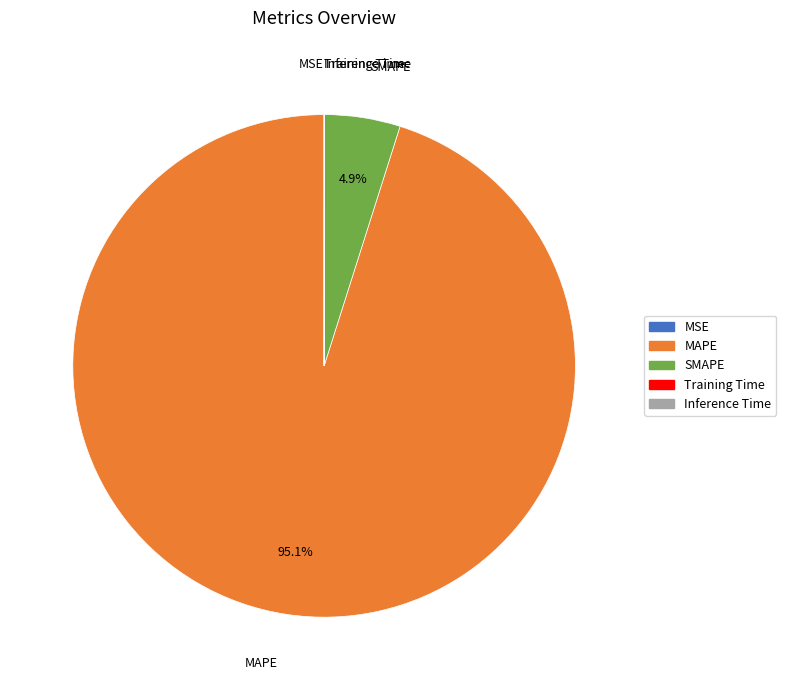

What is the largest slice in the pie chart?

MAPE